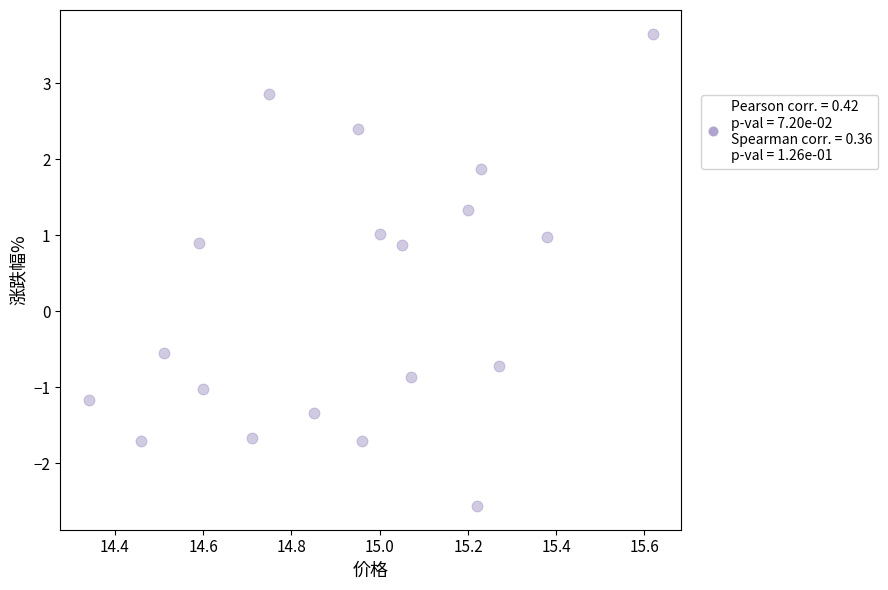

What is the range of X values (max minus min)?

1.3